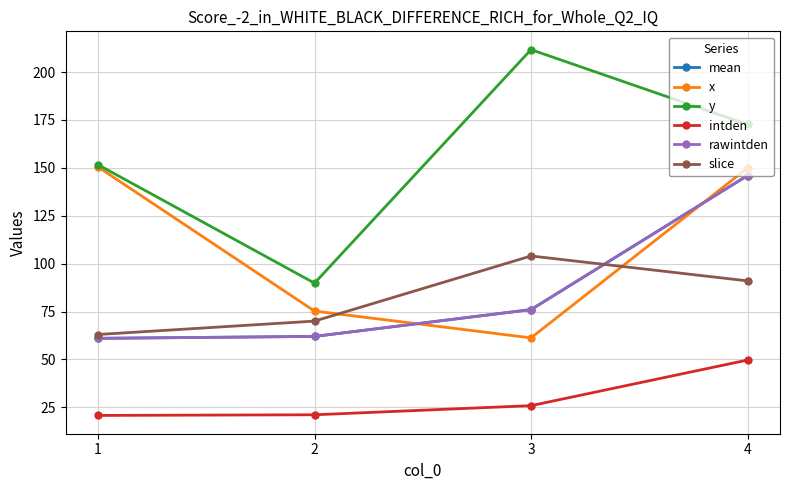

At which label does rawintden reach its minimum?

1